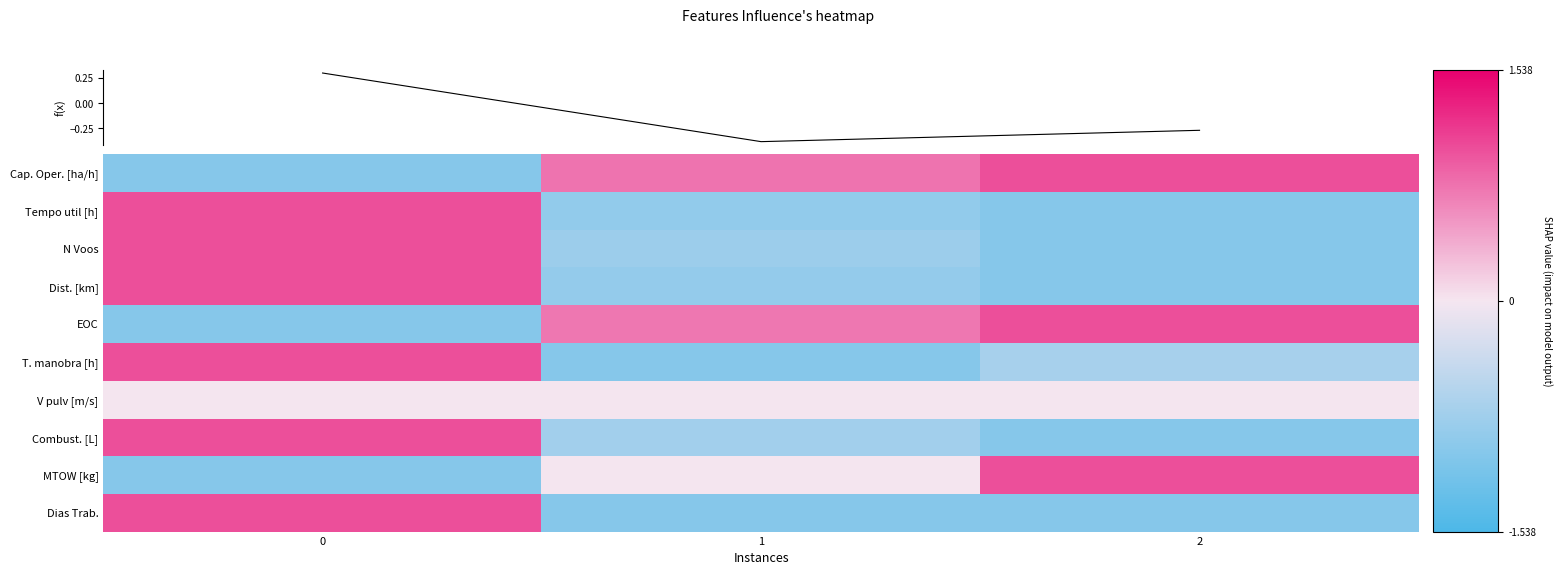

The value of Combust. [L] at 0 is 1.0. True or false?

True